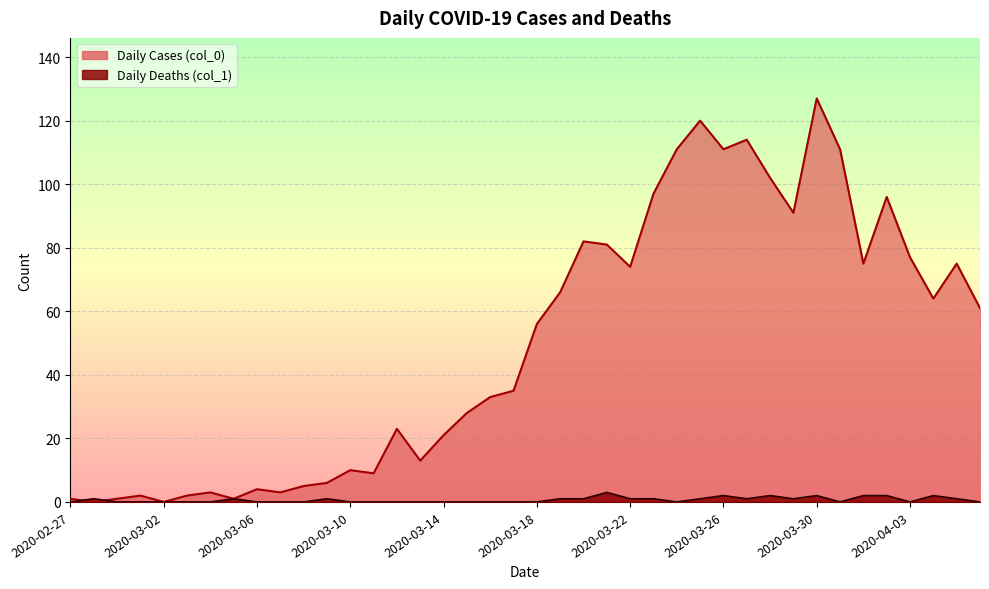

Which category has the lowest value across all series?

2020-02-28